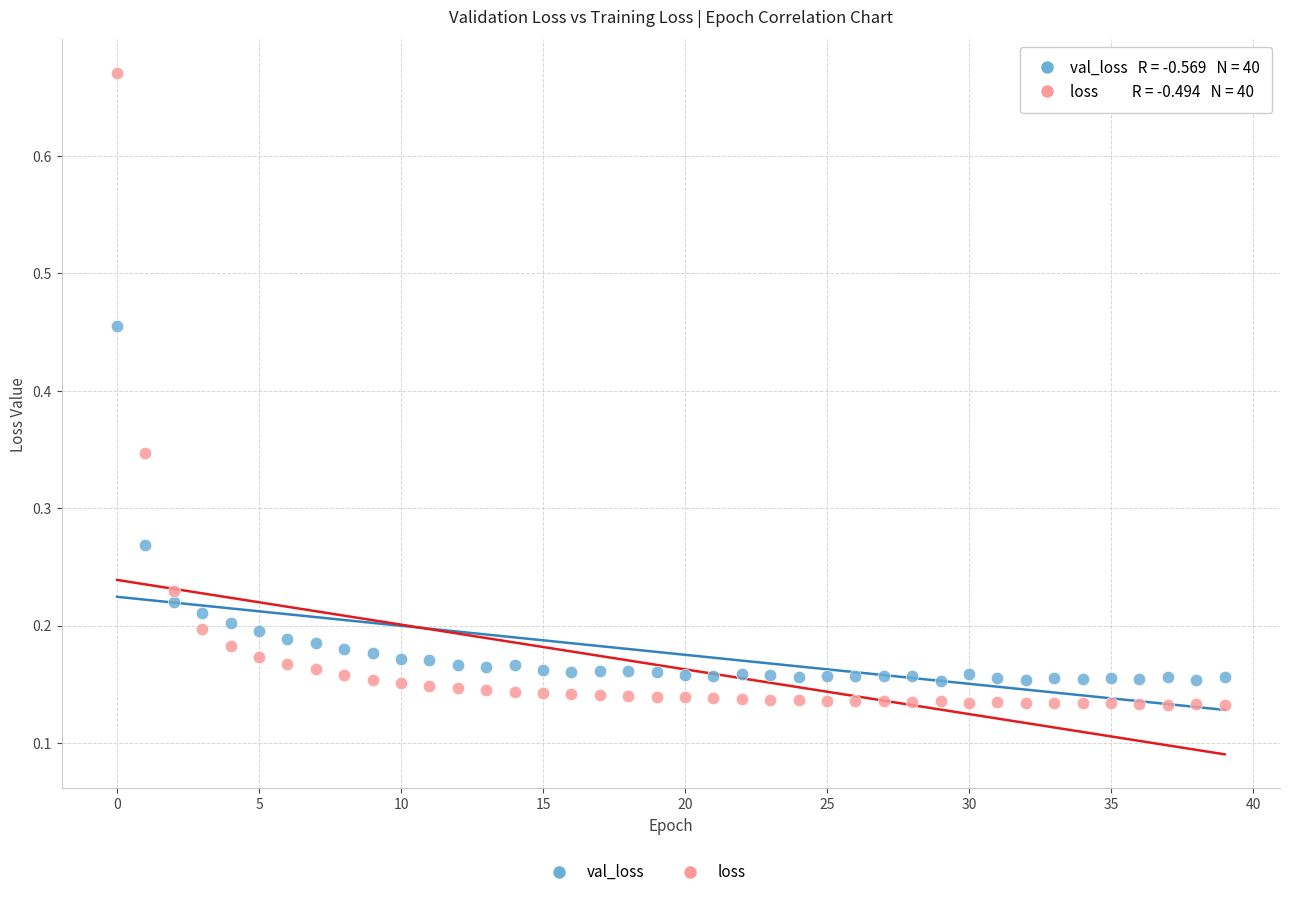

Which series reaches the minimum Y coordinate?

loss